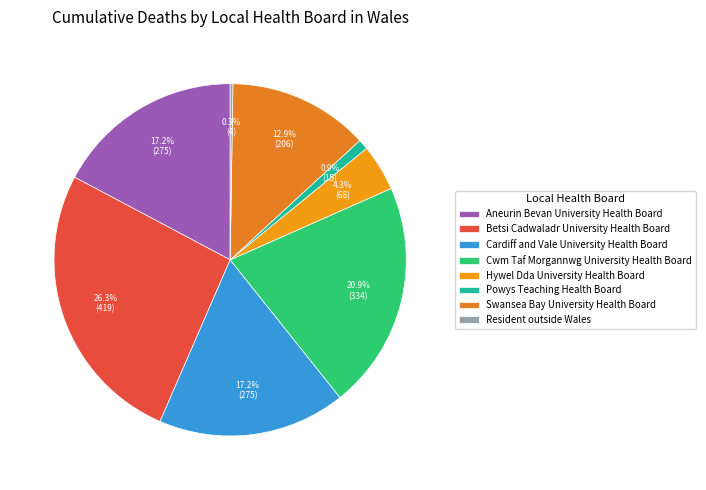

Which category has the biggest portion of the pie?

Betsi Cadwaladr University Health Board